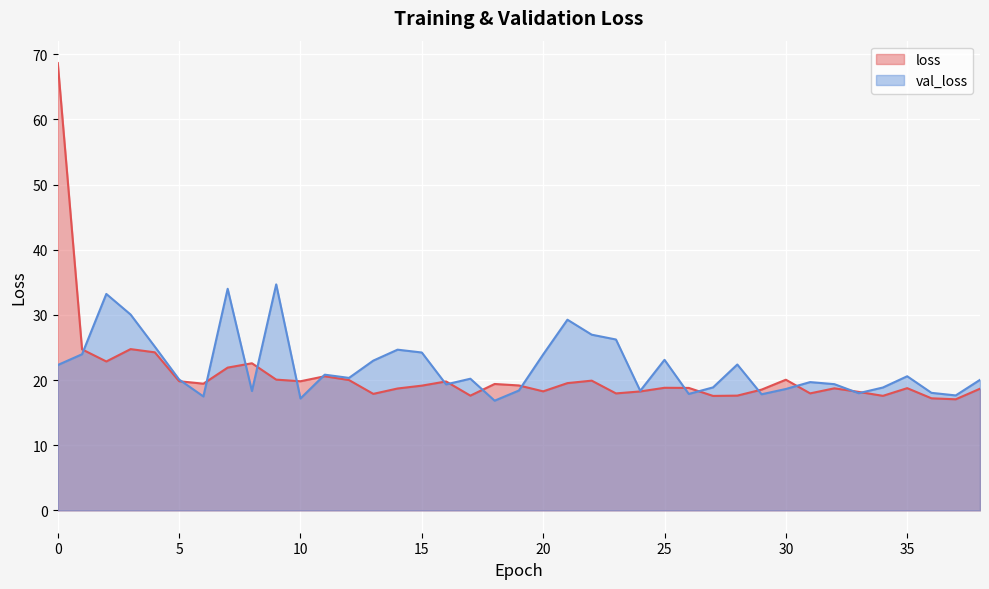

How many times do loss and val_loss cross each other?

17